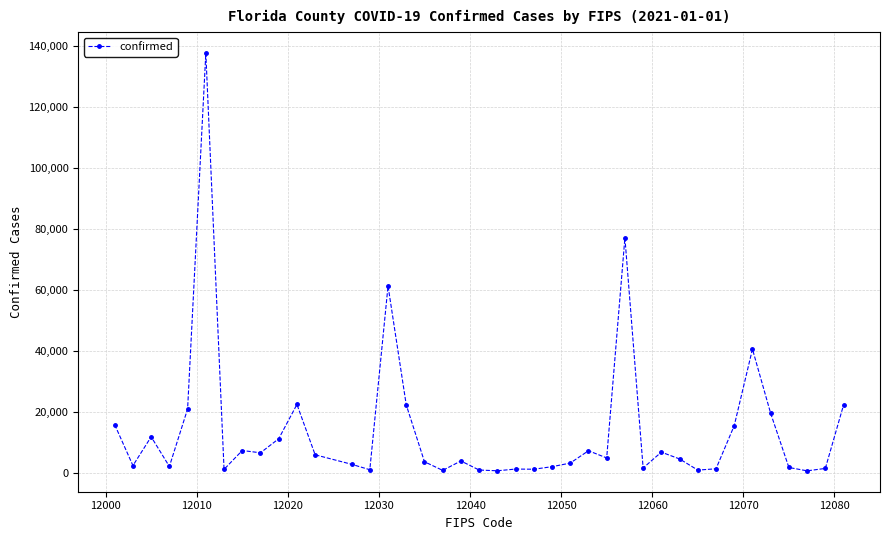

How many series are shown in this chart?

1